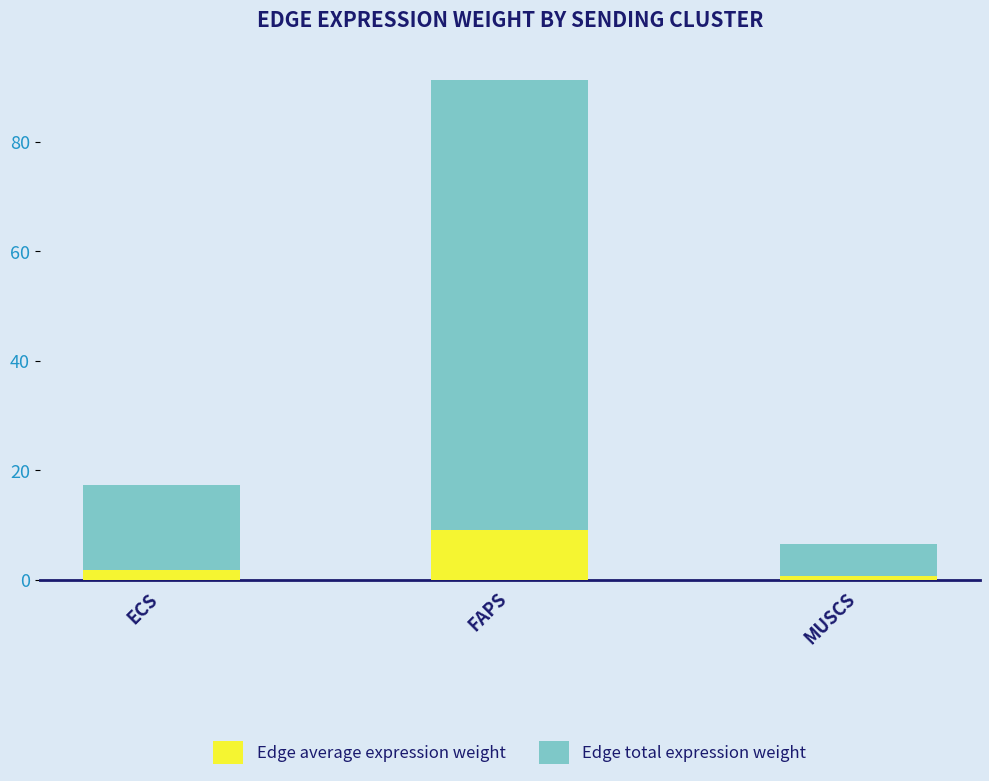

What is the sum of the Edge average expression weight values at FAPS and MUSCS?

9.8